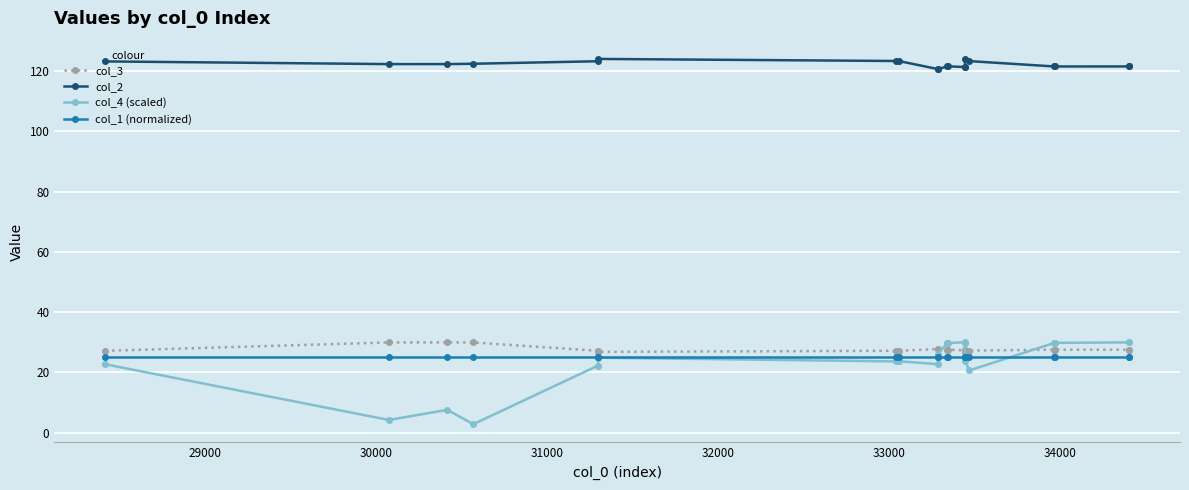

True or false: col_4 (scaled) and col_2 intersect in this chart.

False